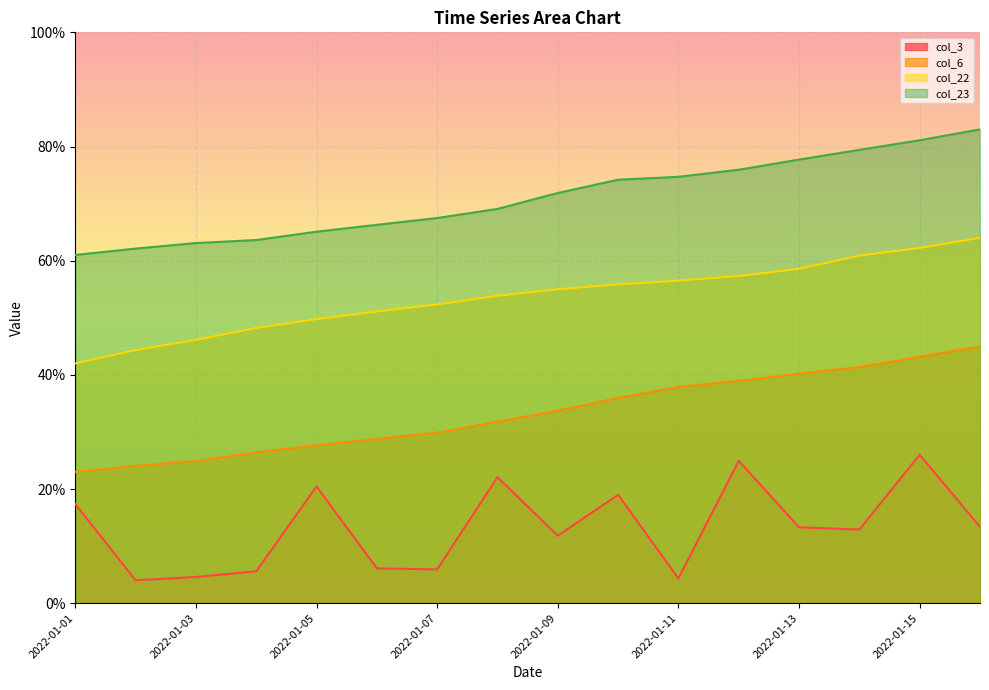

What is the approximate value of col_22 at 2022-01-13?

0.6